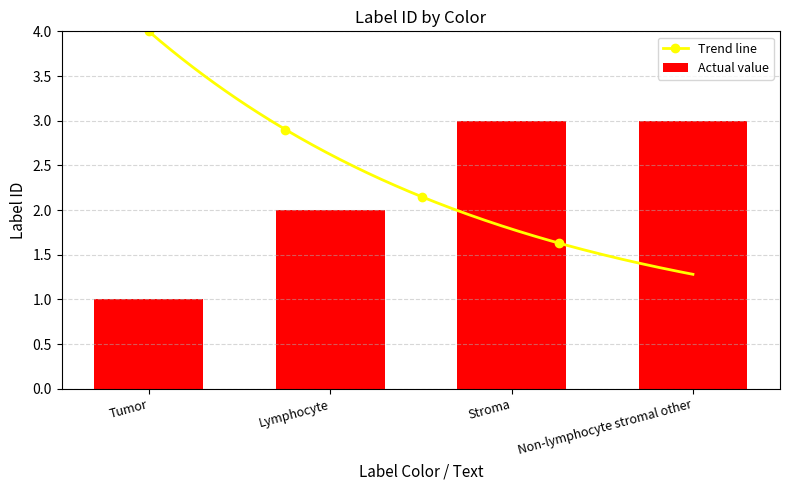

True or false: Actual value has a value of 1 at Lymphocyte.

False